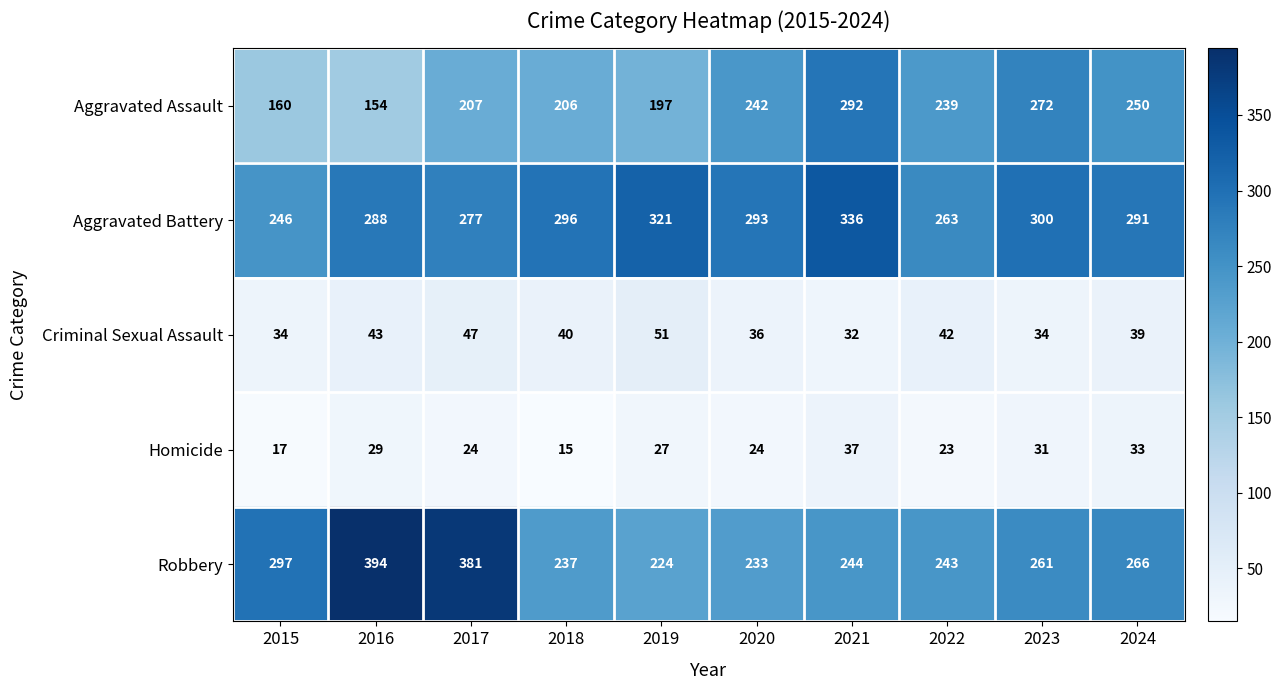

At which label does Criminal Sexual Assault first exceed 40?

2016